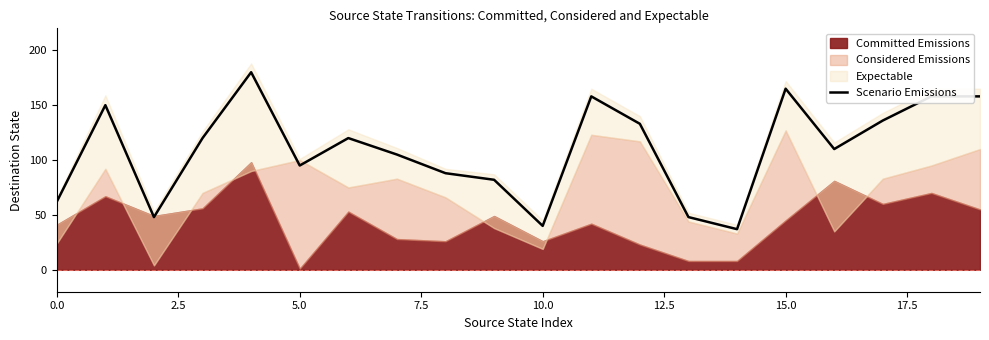

Reading left to right, what are all the values shown in this chart?

62	150	48	120	180	95	120	105	88	82	40	158	133	48	37	165	110	136	158	158